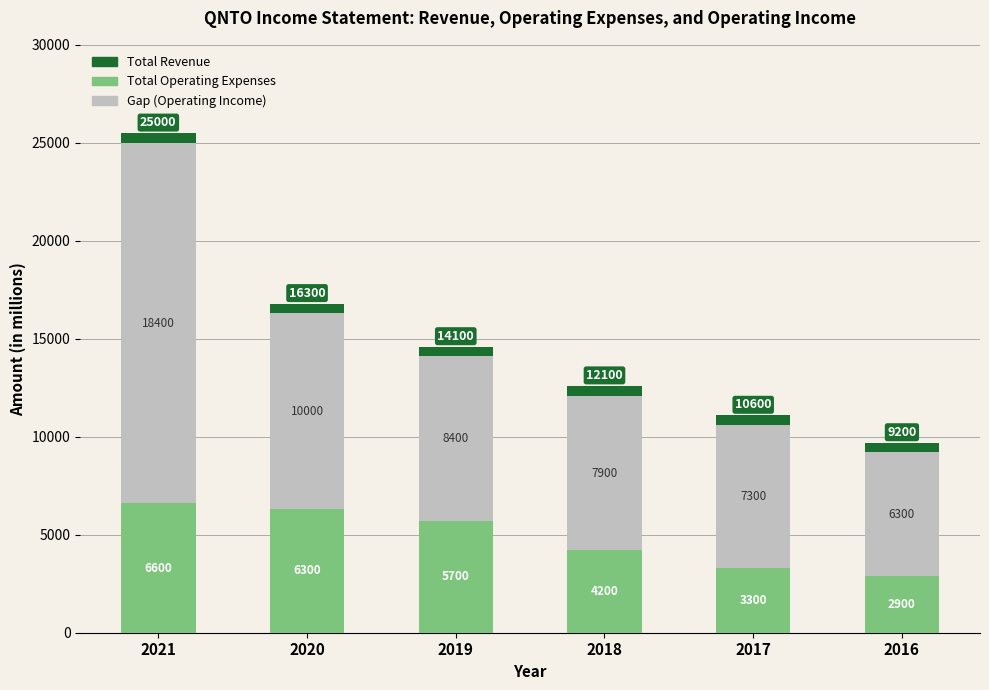

What is the difference between the Total Operating Expenses values at 2016 and 2018?

1300